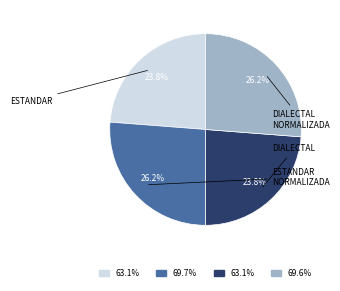

Is there any slice that represents more than half of the pie?

No